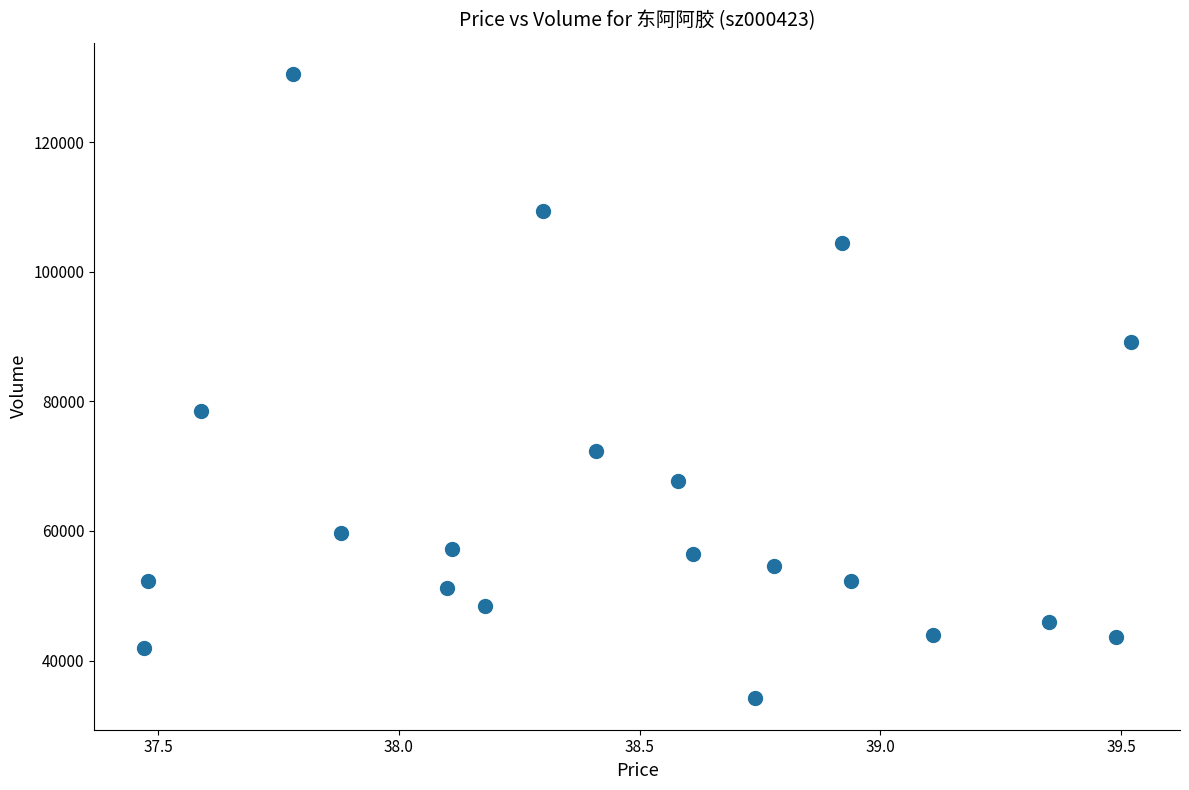

What is the range of Y values (max minus min)?

96364